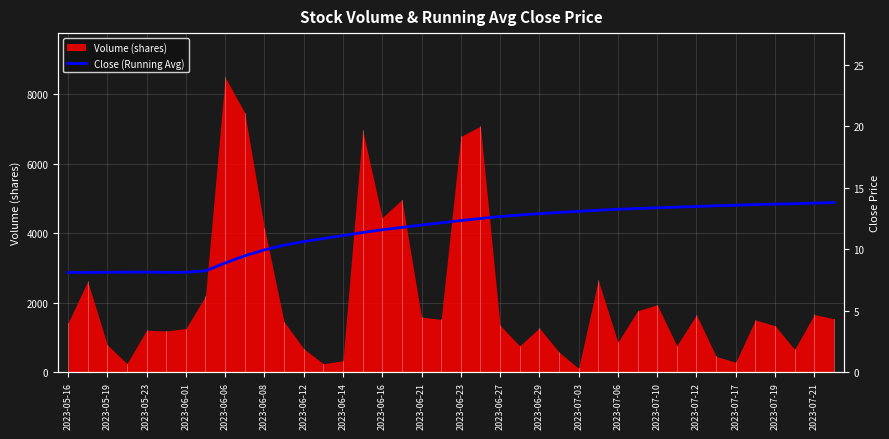

At which label does Volume (shares) reach its peak?

2023-06-06